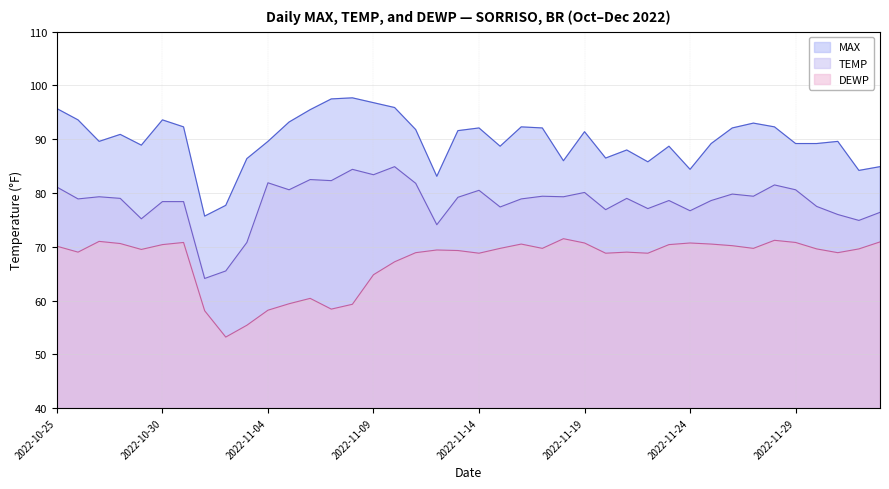

What are all the series names shown in the legend?

MAX, TEMP, DEWP